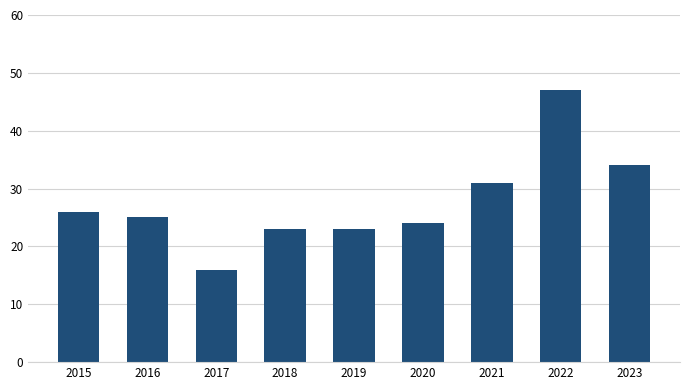

What is the value of the 3rd bar from the left?

16